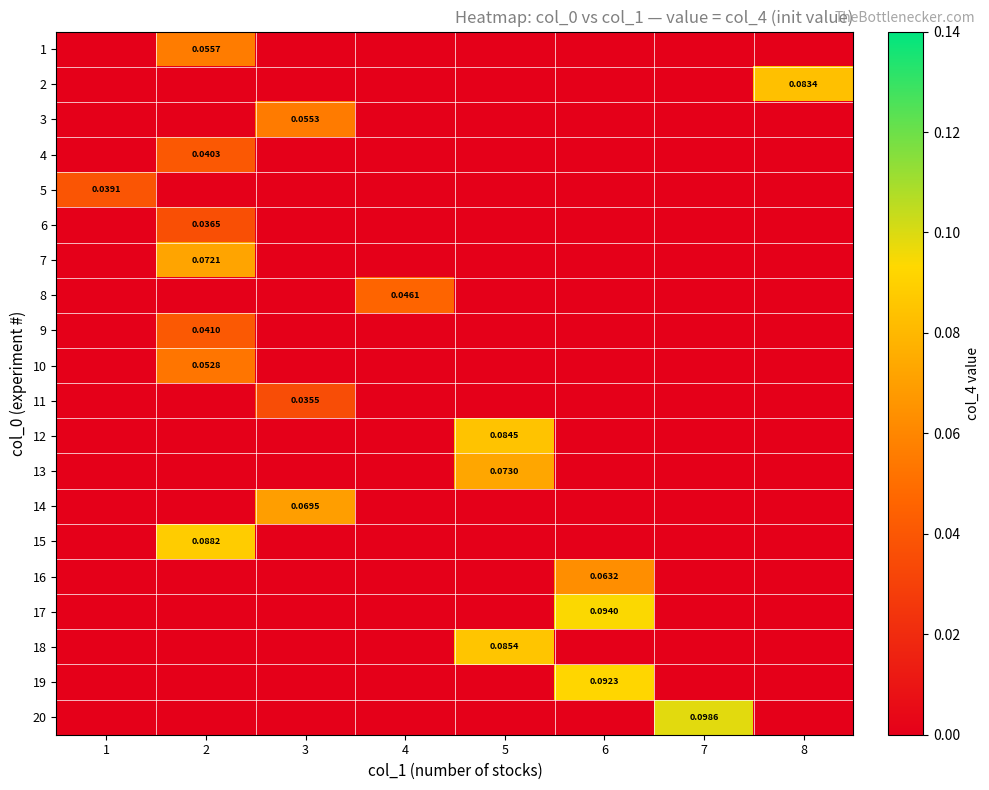

Is the value of 12 at 6 greater than the value of 9 at 4?

No